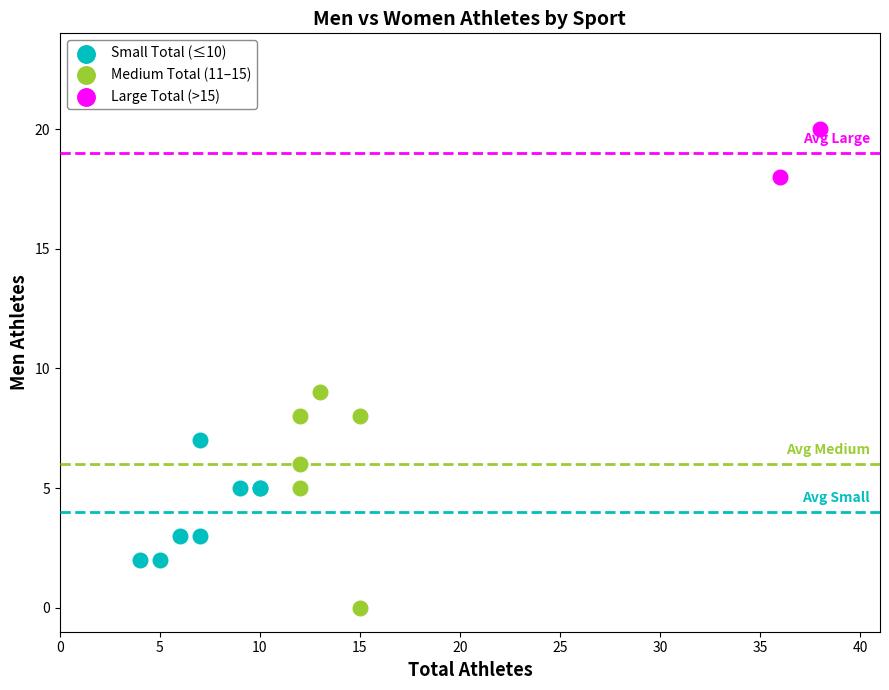

Which series contains the lowest Y value?

Medium Total (11–15)